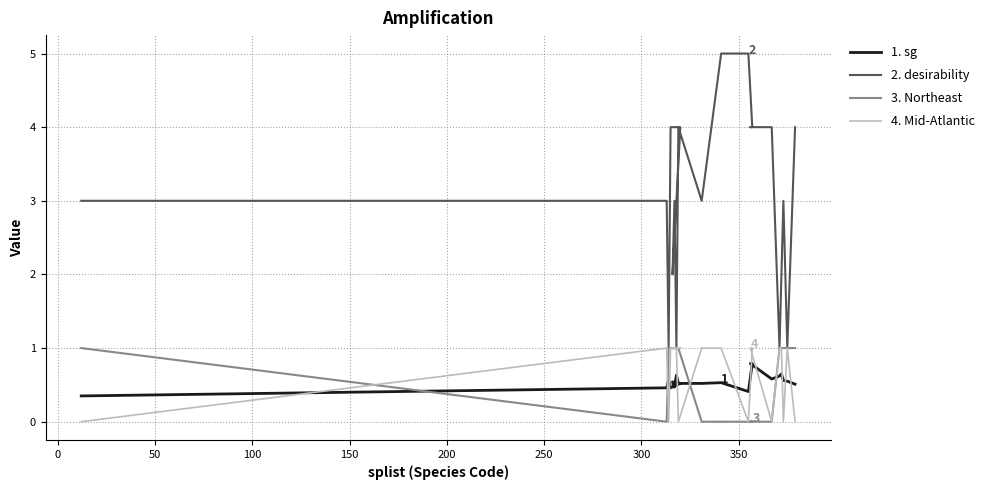

Reading left to right, what are all the values shown in this chart?

sg: 0.3	0.5	0.6	0.5	0.5	0.5	0.5	0.6	0.5	0.5	0.5	0.4	0.8	0.8	0.6	0.6	0.7	0.6	0.6	0.5
desirability: 3.0	3.0	1.0	4.0	4.0	2.0	3.0	1.0	4.0	3.0	5.0	5.0	4.0	4.0	4.0	1.0	2.0	3.0	1.0	4.0
Northeast: 1.0	0.0	1.0	1.0	1.0	1.0	1.0	1.0	1.0	0.0	0.0	0.0	0.0	0.0	0.0	1.0	1.0	1.0	1.0	1.0
Mid-Atlantic: 0.0	1.0	0.0	1.0	1.0	1.0	1.0	1.0	0.0	1.0	1.0	0.0	1.0	1.0	0.0	1.0	1.0	0.0	1.0	0.0